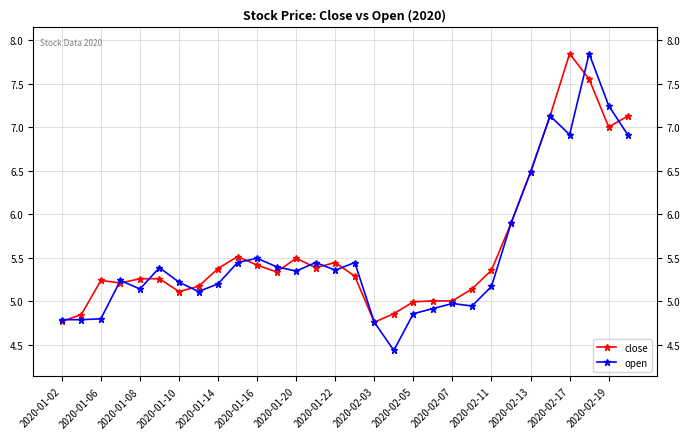

What is the sum of all open values?

166.1